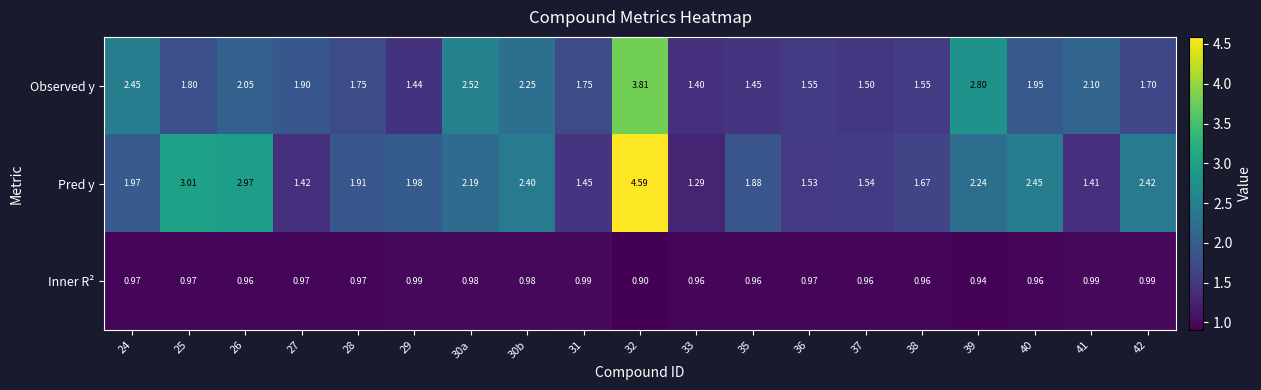

Rank the series at 40 from lowest to highest value.

Inner R², Observed y, Pred y